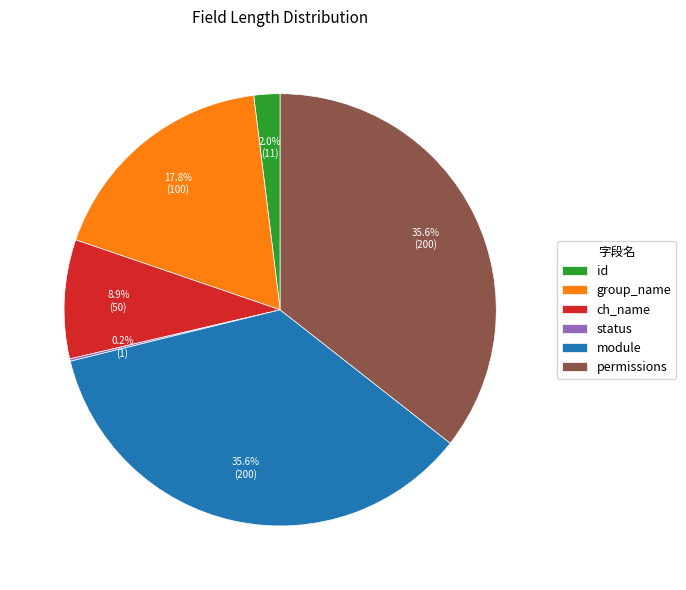

Does any single category account for the majority?

No